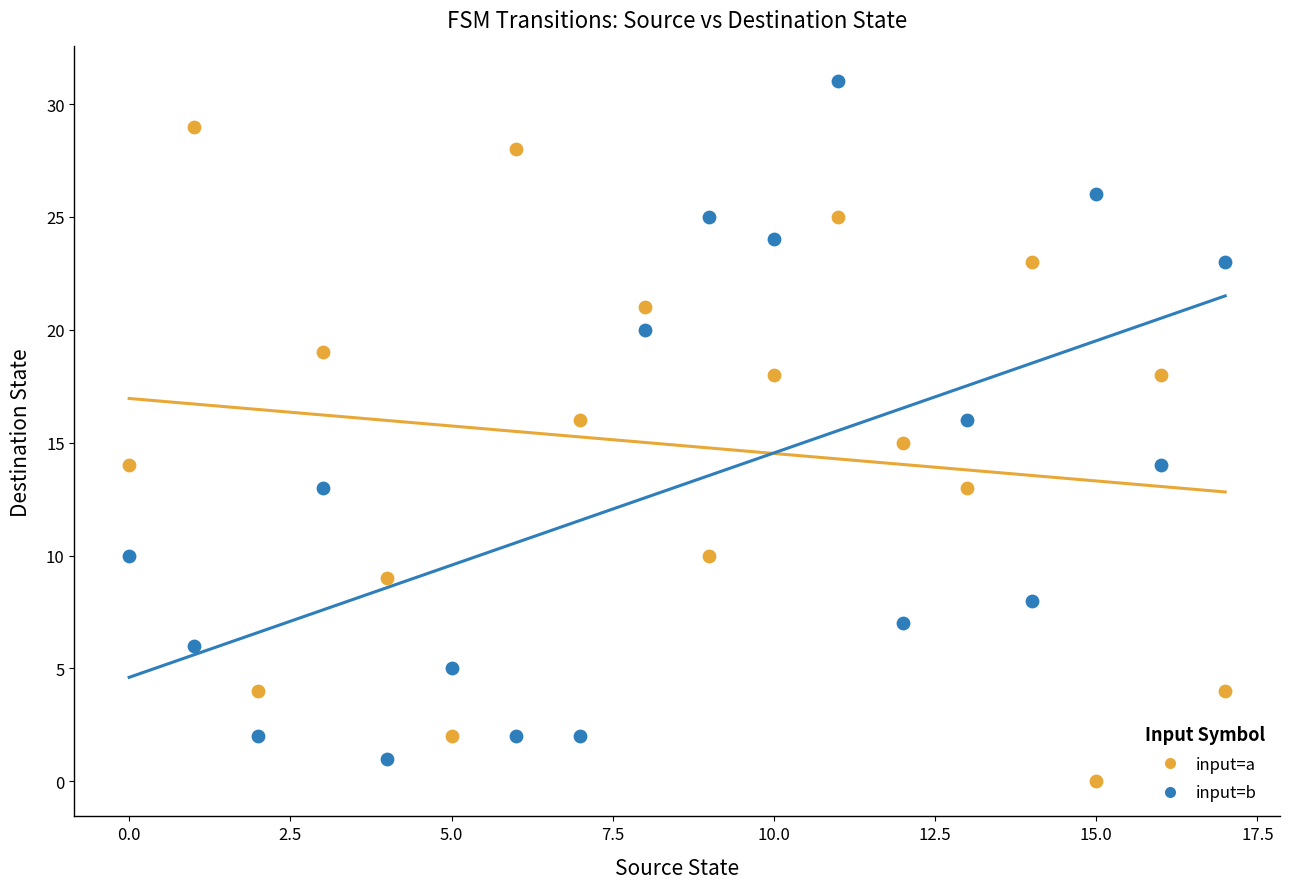

Which series has the largest Y range (max minus min)?

input=b